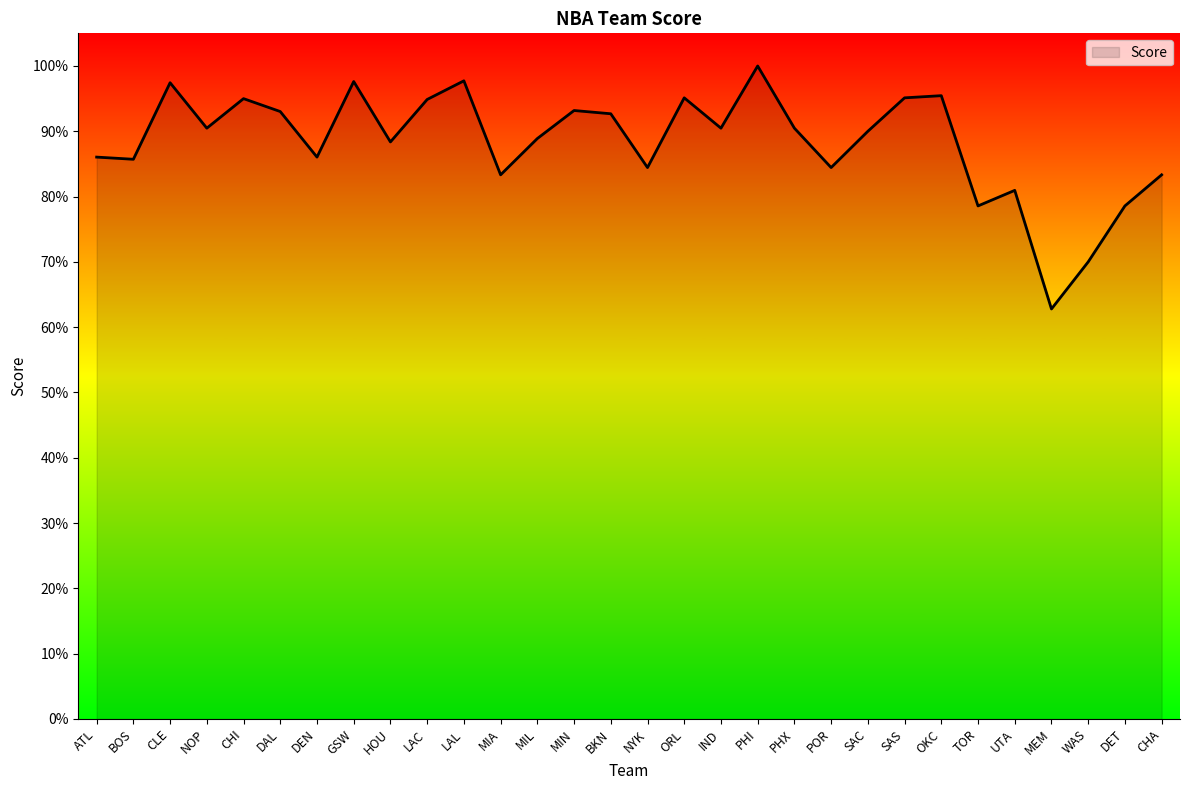

Reading left to right, transcribe all the data shown in this chart.

0.9	0.9	1.0	0.9	0.9	0.9	0.9	1.0	0.9	0.9	1.0	0.8	0.9	0.9	0.9	0.8	1.0	0.9	1.0	0.9	0.8	0.9	1.0	1.0	0.8	0.8	0.6	0.7	0.8	0.8